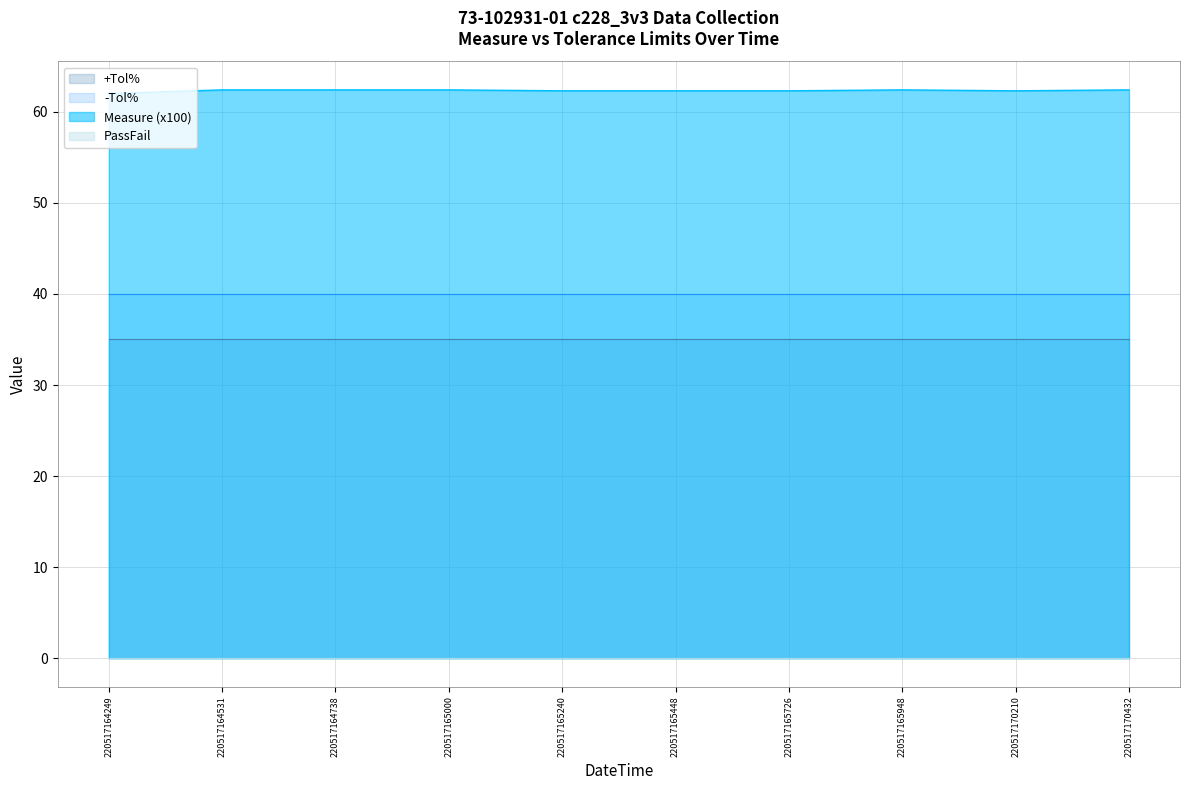

True or false: PassFail and Measure cross at least once.

False